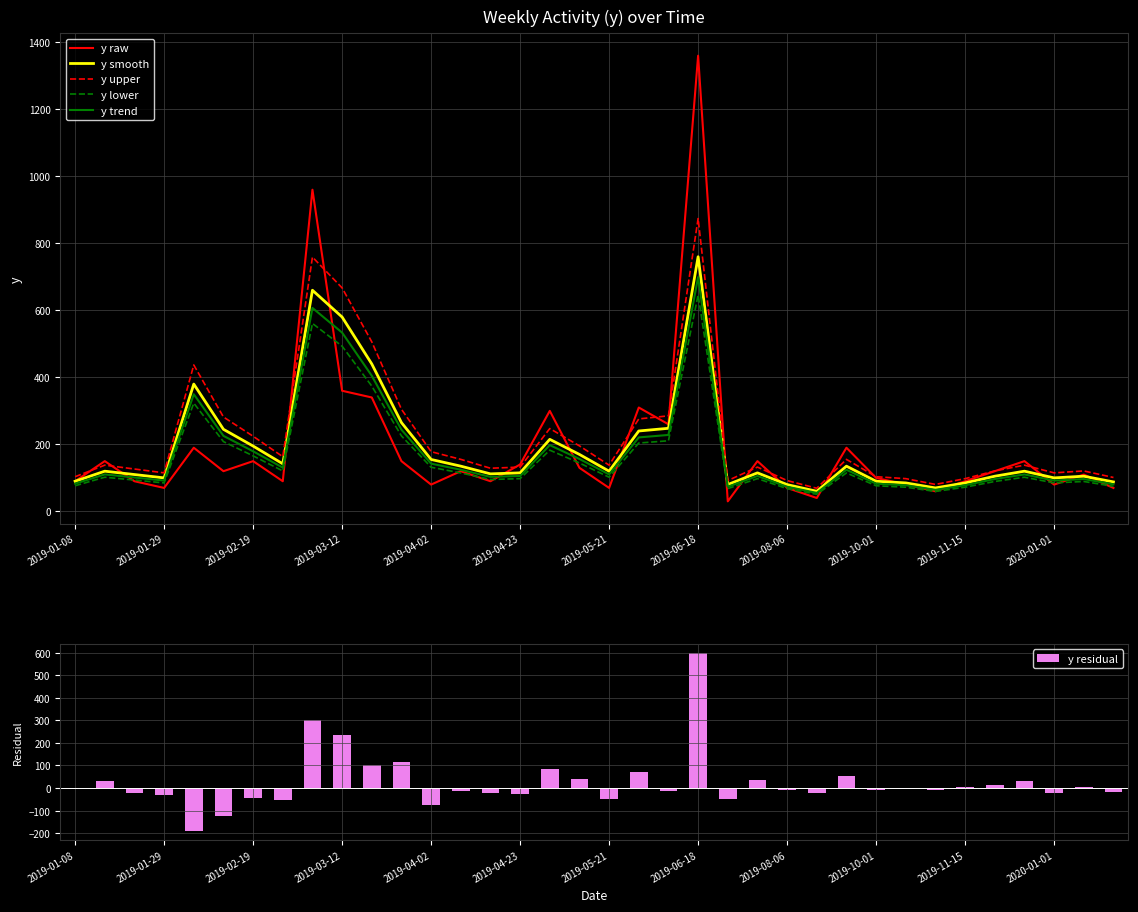

What is the lowest value of the y lower series?

51.0